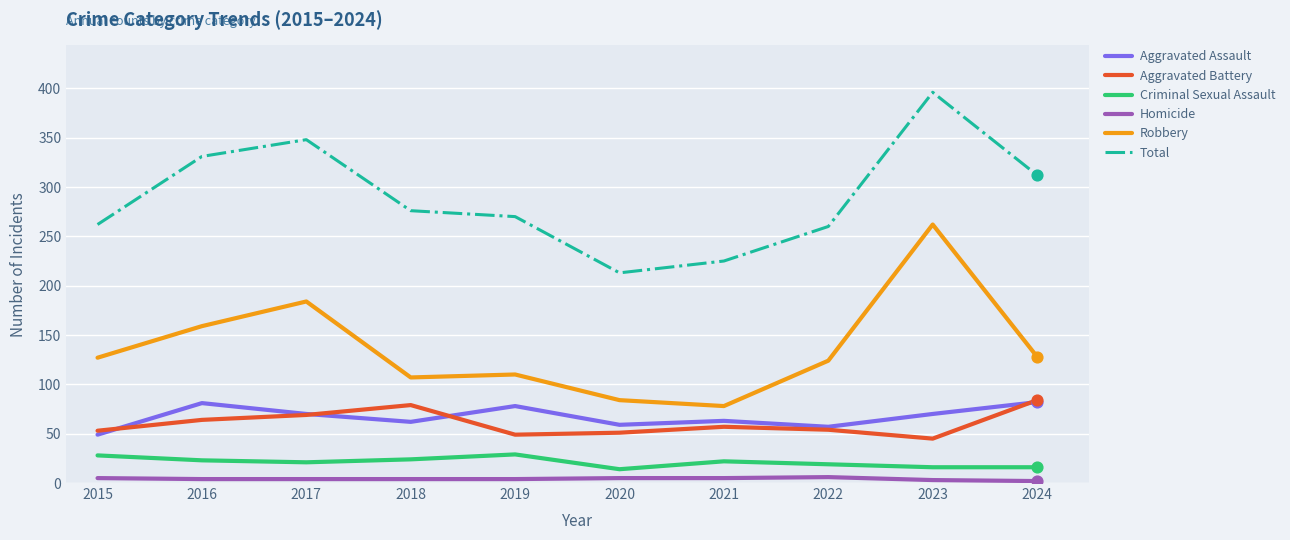

Which series changed the most between 2017 and 2021?

Total